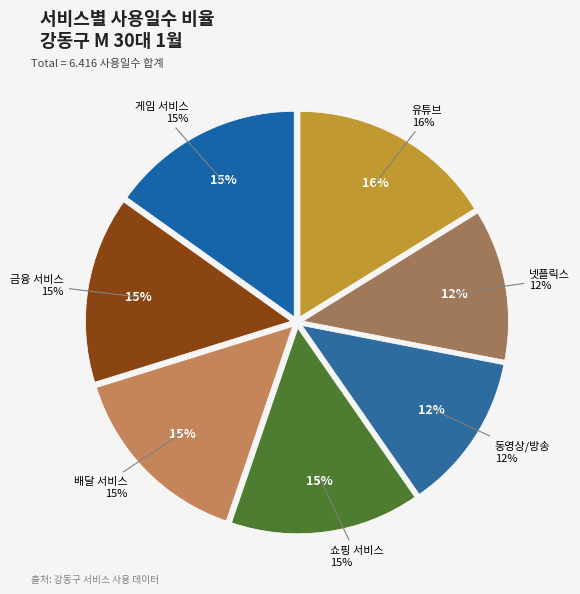

What percentage is NOT represented by 유튜브?

83.8%